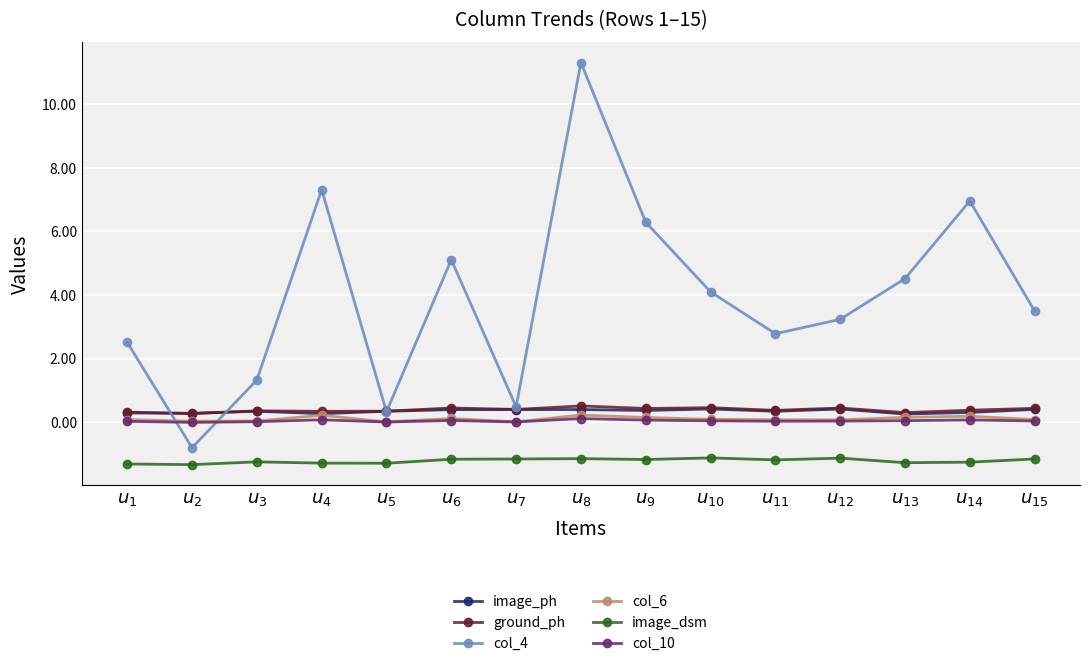

True or false: col_6 has more than 1 points higher than both neighbors.

True